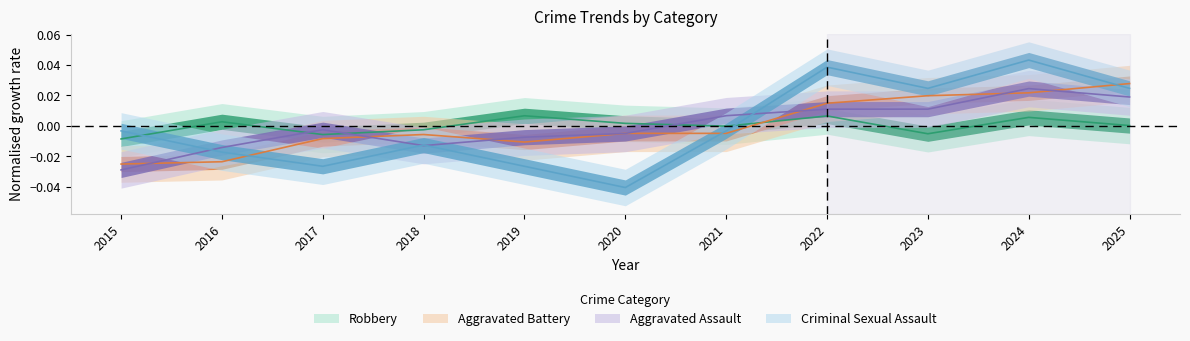

Is it true that Robbery equals 0.0 at 2020?

False